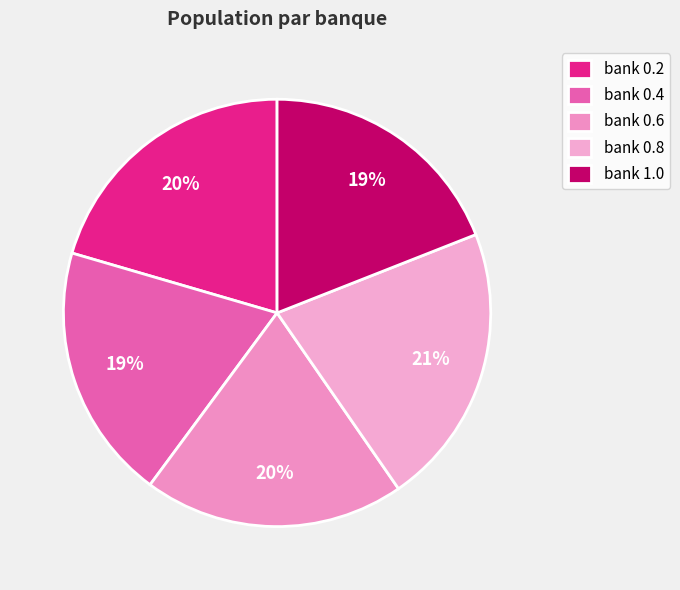

Rank the categories by value from highest to lowest.

bank 0.8, bank 0.2, bank 0.6, bank 0.4, bank 1.0